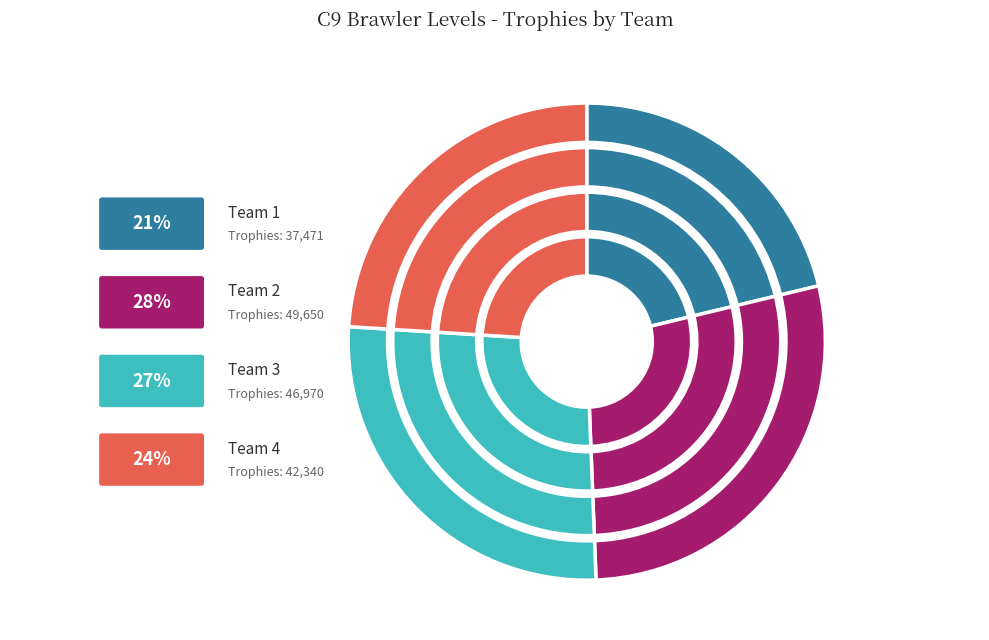

What is the largest slice in the pie chart?

2